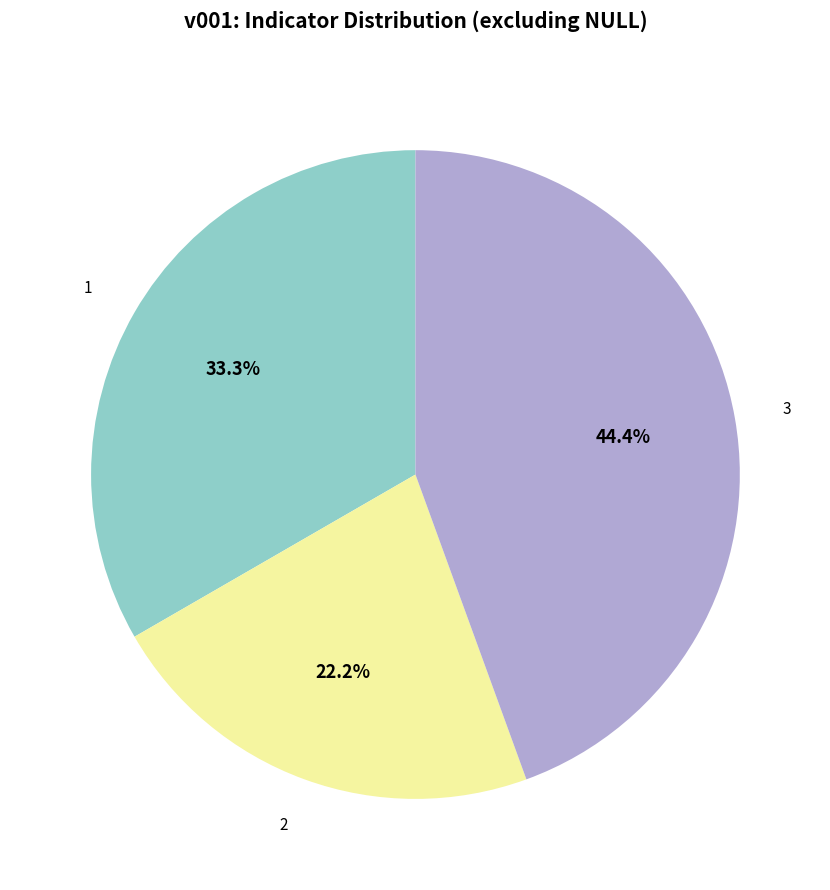

How many segments does this pie chart have?

3